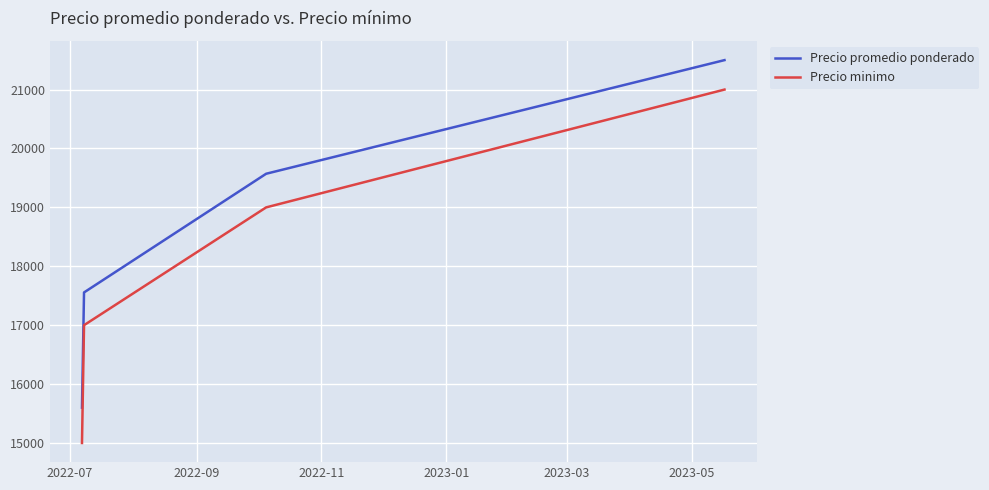

True or false: Precio minimo has more than 0 interior local peaks.

False